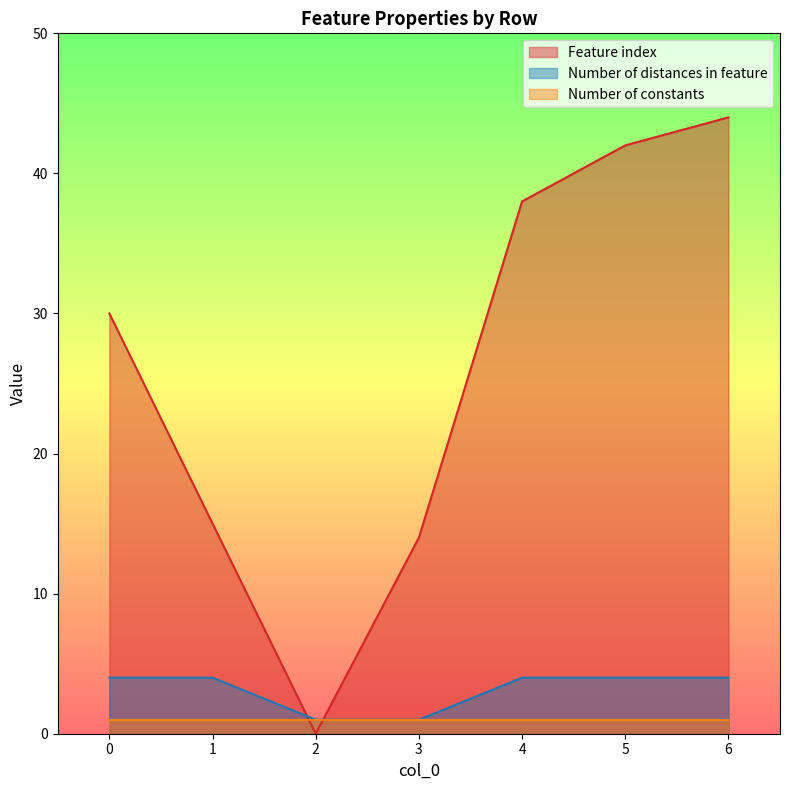

At which category does Feature index reach its first local valley?

2